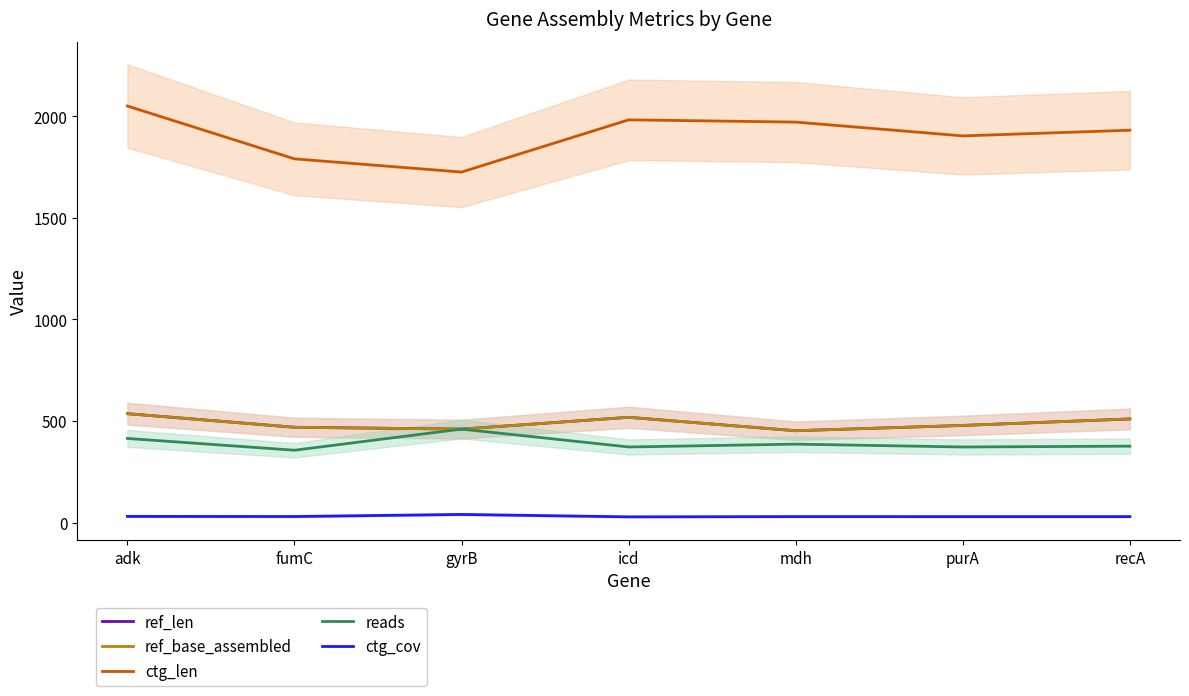

True or false: ctg_len has a value of 1011.2 at recA.

False